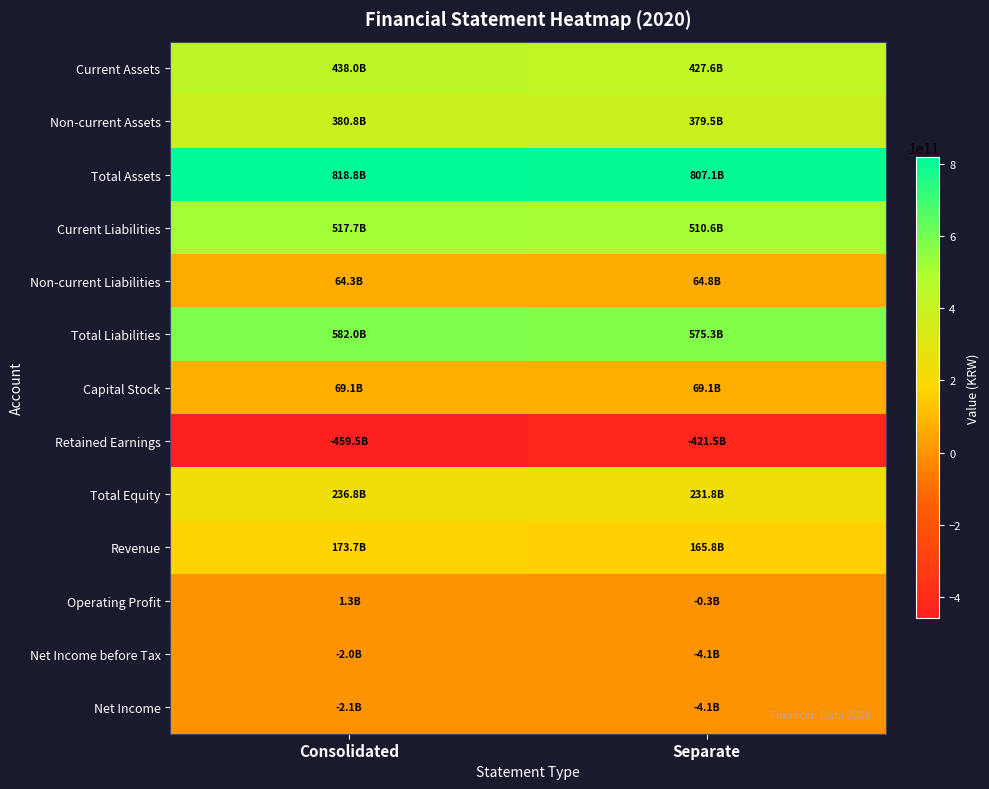

Between Consolidated and Separate, which series saw the biggest shift?

Retained Earnings